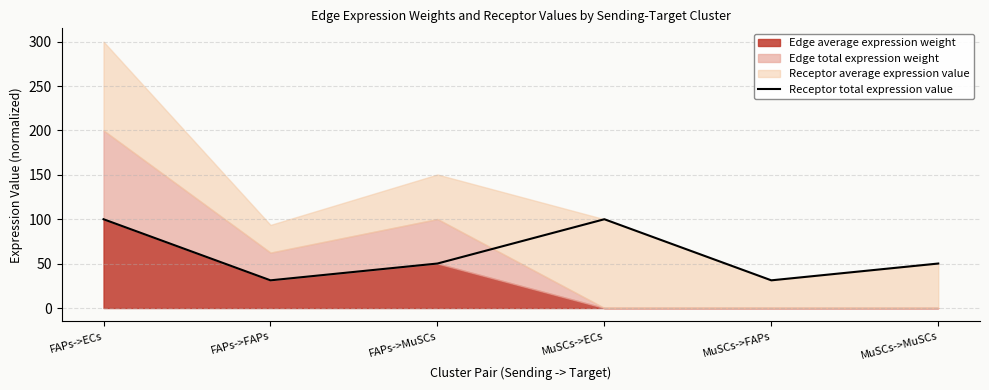

Reading left to right, extract all data points from this chart.

FAPs->ECs=100.0	FAPs->FAPs=31.2	FAPs->MuSCs=50.1	MuSCs->ECs=100.0	MuSCs->FAPs=31.2	MuSCs->MuSCs=50.1